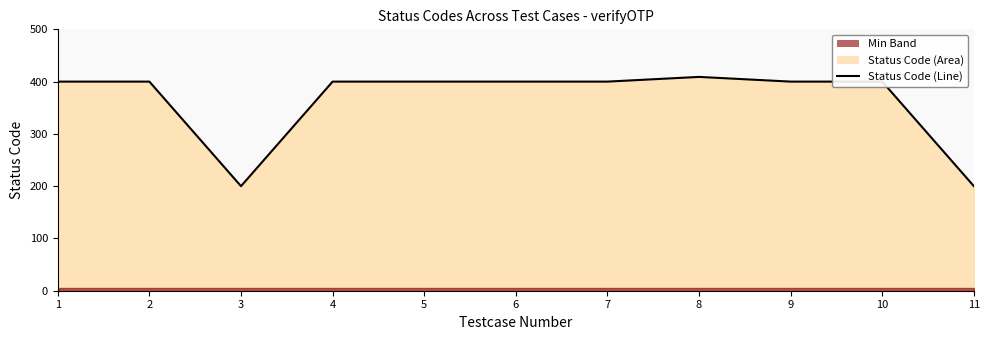

How many interior local peaks (higher than both neighbors) does the data have?

1